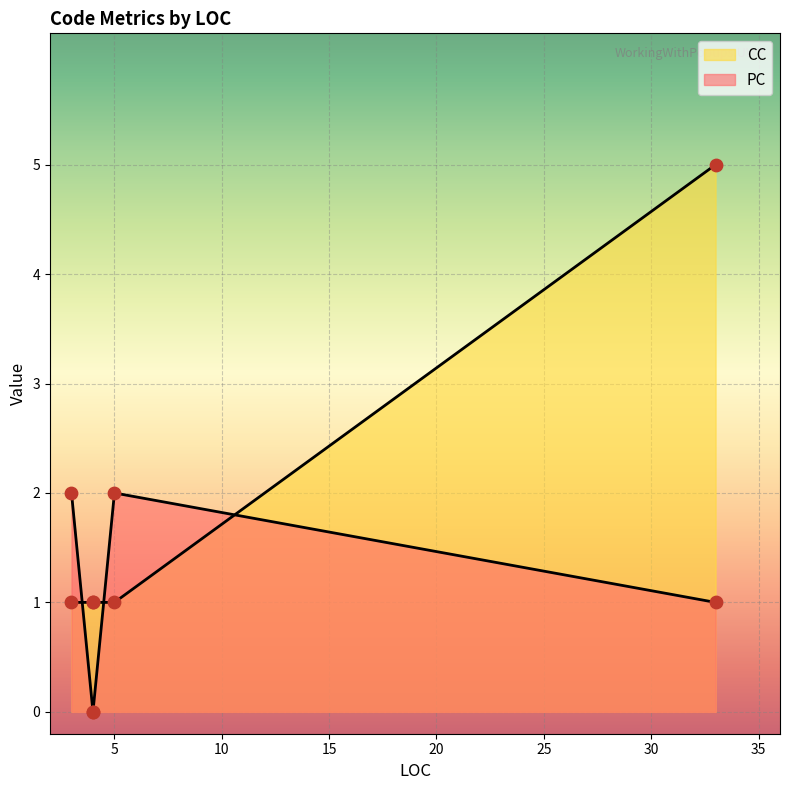

Which series reaches the minimum Y coordinate?

PC